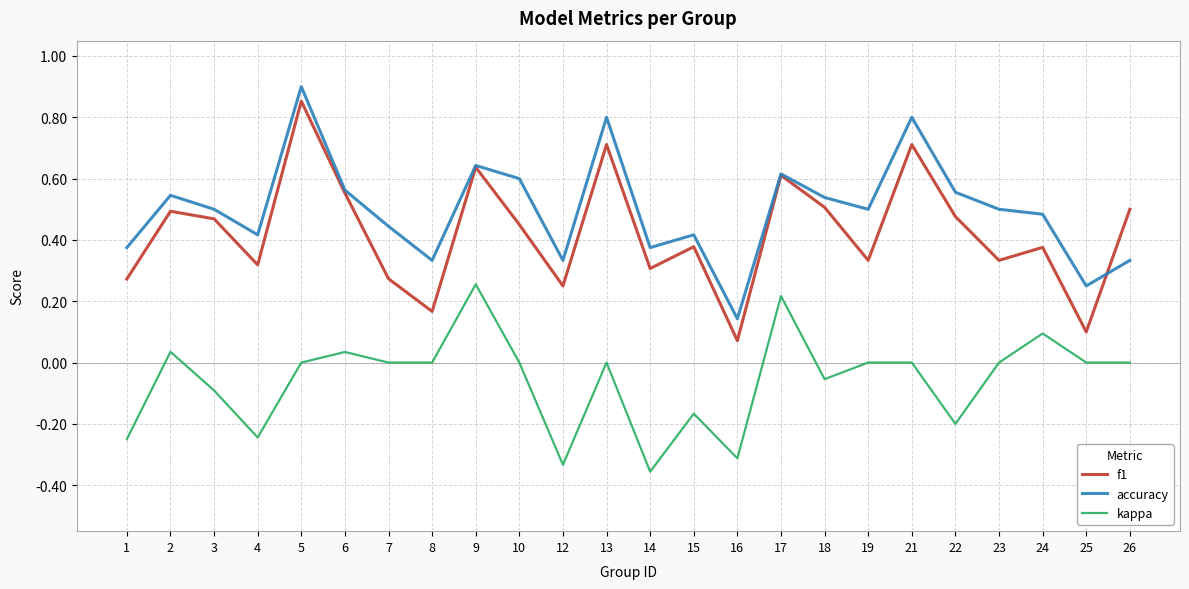

Which series has the widest spread of values?

f1